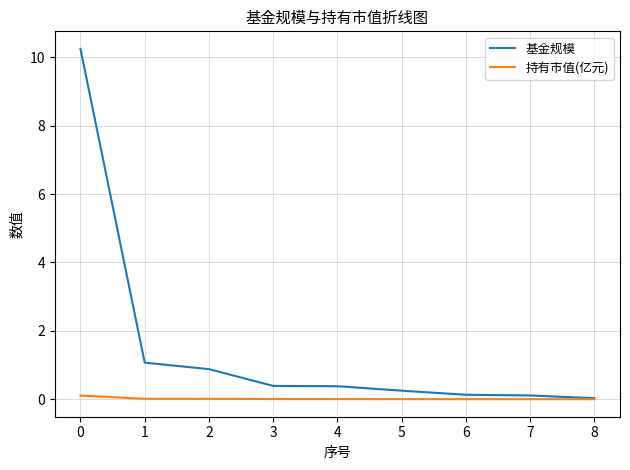

What is the highest value of the 持有市值(亿元) series?

0.1